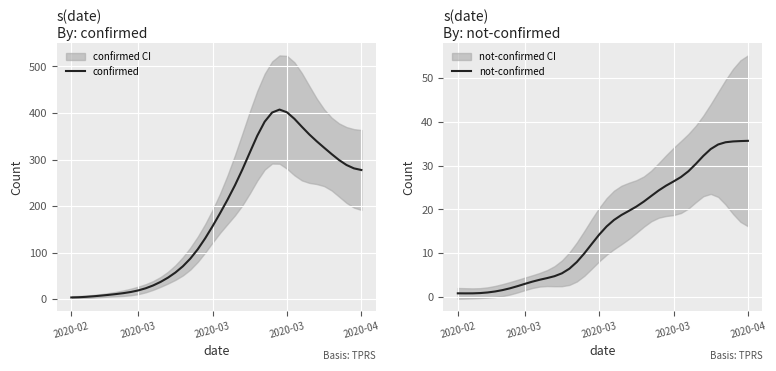

How many lines are shown in the chart?

2